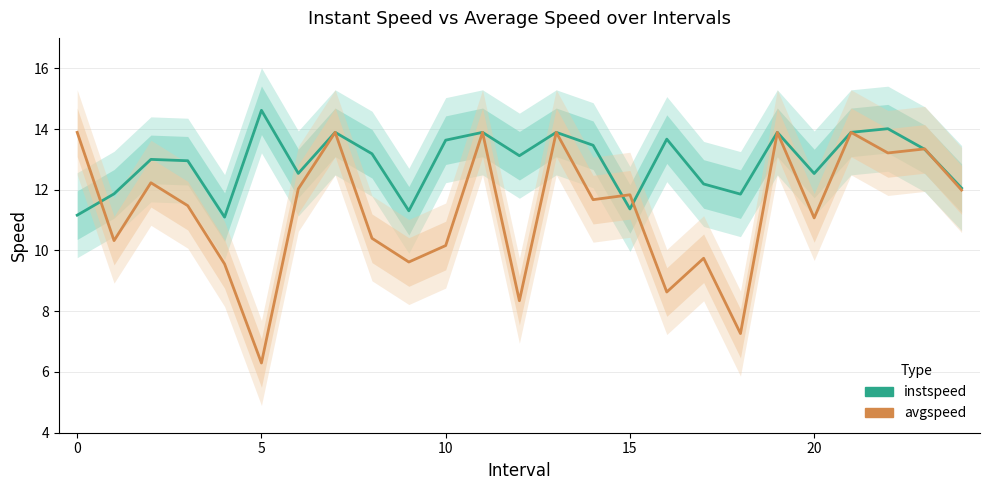

Between 17 and 19, which is larger?

19